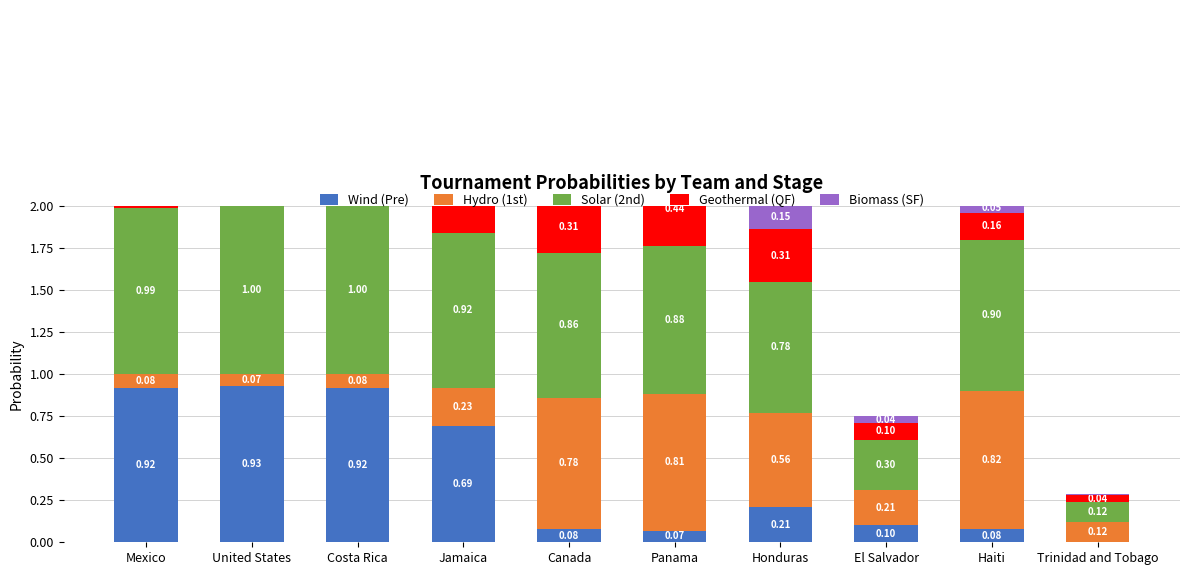

Reading left to right, list all the values displayed in this chart.

Wind (Pre): Mexico=0.9	United States=0.9	Costa Rica=0.9	Jamaica=0.7	Canada=0.1	Panama=0.1	Honduras=0.2	El Salvador=0.1	Haiti=0.1	Trinidad and Tobago=0.0
Hydro (1st): Mexico=0.1	United States=0.1	Costa Rica=0.1	Jamaica=0.2	Canada=0.8	Panama=0.8	Honduras=0.6	El Salvador=0.2	Haiti=0.8	Trinidad and Tobago=0.1
Solar (2nd): Mexico=1.0	United States=1.0	Costa Rica=1.0	Jamaica=0.9	Canada=0.9	Panama=0.9	Honduras=0.8	El Salvador=0.3	Haiti=0.9	Trinidad and Tobago=0.1
Geothermal (QF): Mexico=0.8	United States=0.7	Costa Rica=0.6	Jamaica=0.4	Canada=0.3	Panama=0.4	Honduras=0.3	El Salvador=0.1	Haiti=0.2	Trinidad and Tobago=0.0
Biomass (SF): Mexico=0.6	United States=0.5	Costa Rica=0.3	Jamaica=0.1	Canada=0.1	Panama=0.1	Honduras=0.1	El Salvador=0.0	Haiti=0.0	Trinidad and Tobago=0.0